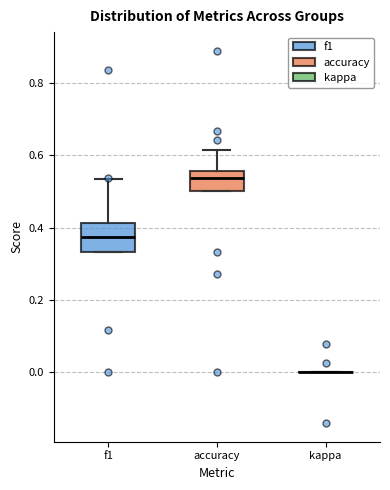

Where does the median line of the box for accuracy sit on the y-axis? The values are not printed on the chart, so give them approximately, as read against the axis.

0.54